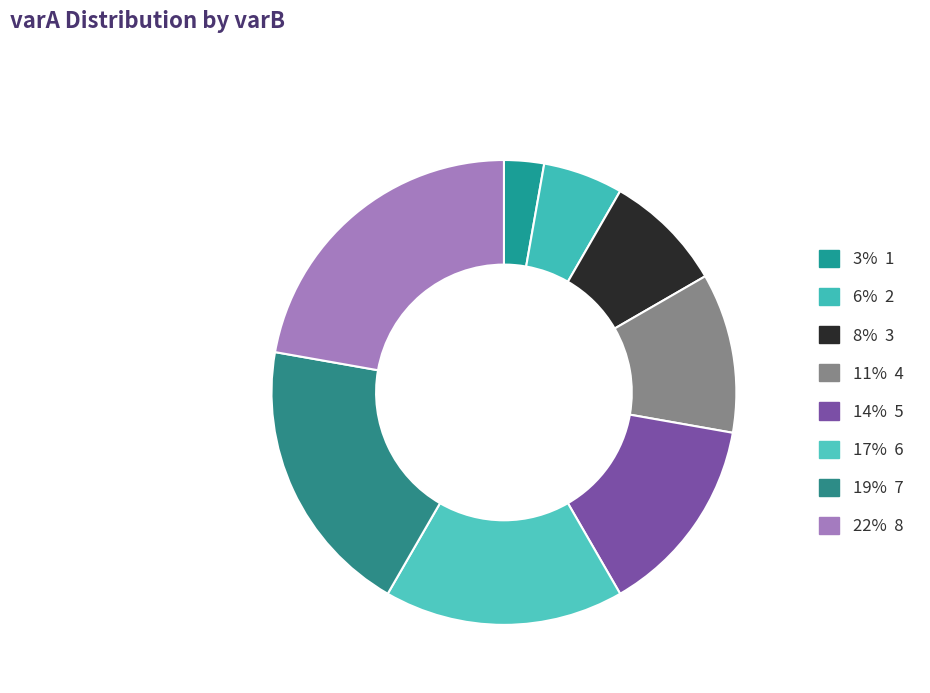

Is there a majority slice in this chart?

No